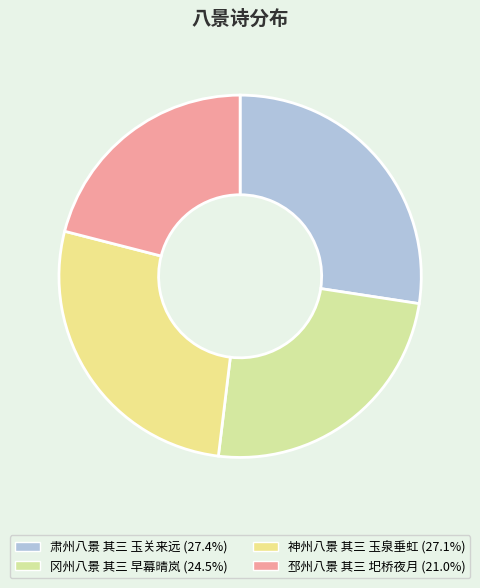

Count the number of slices in the pie.

4